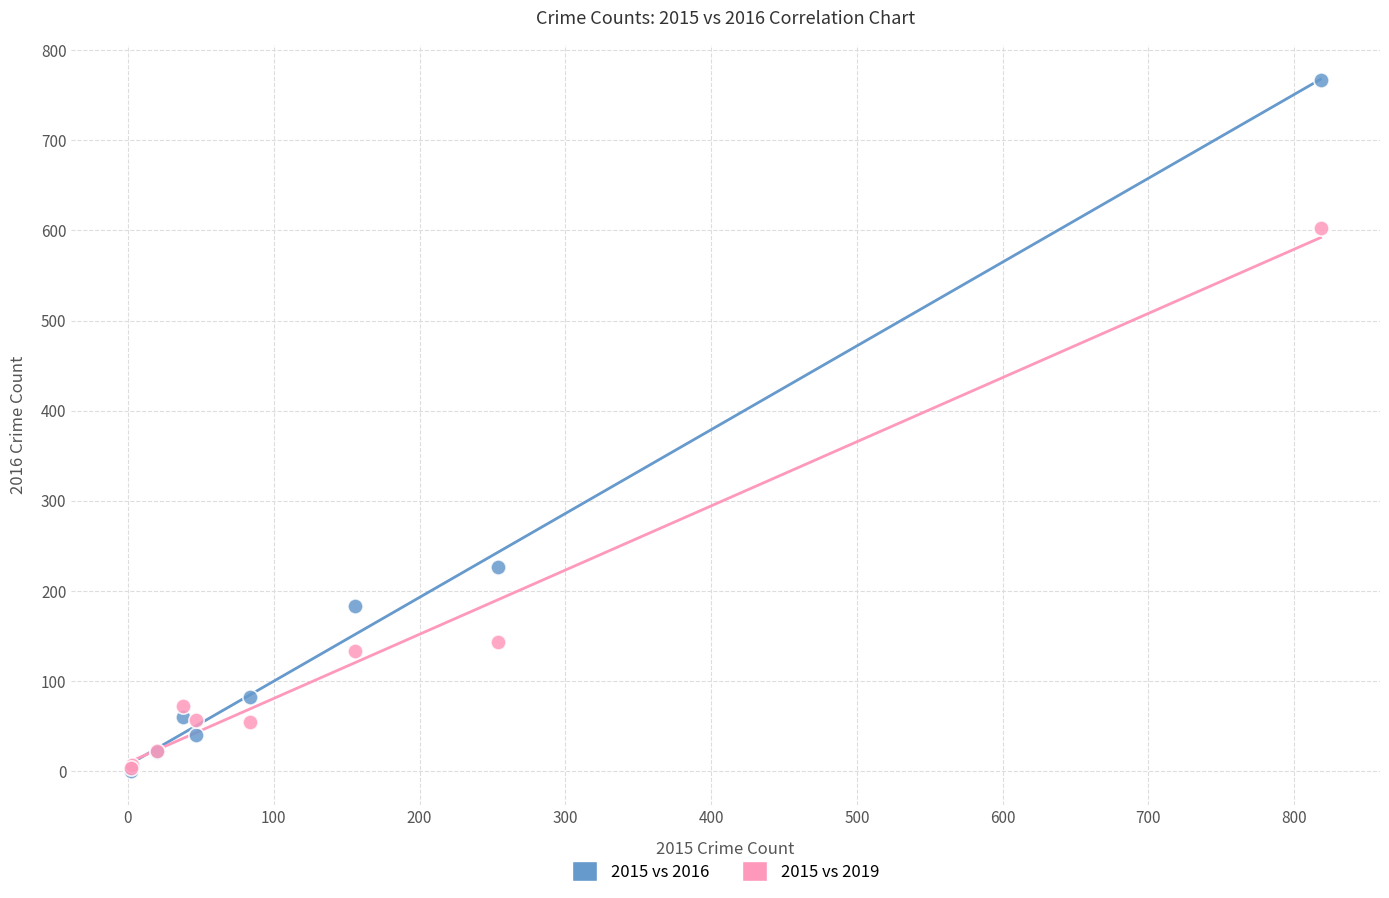

Across all series, what Y value is closest to 384?

227